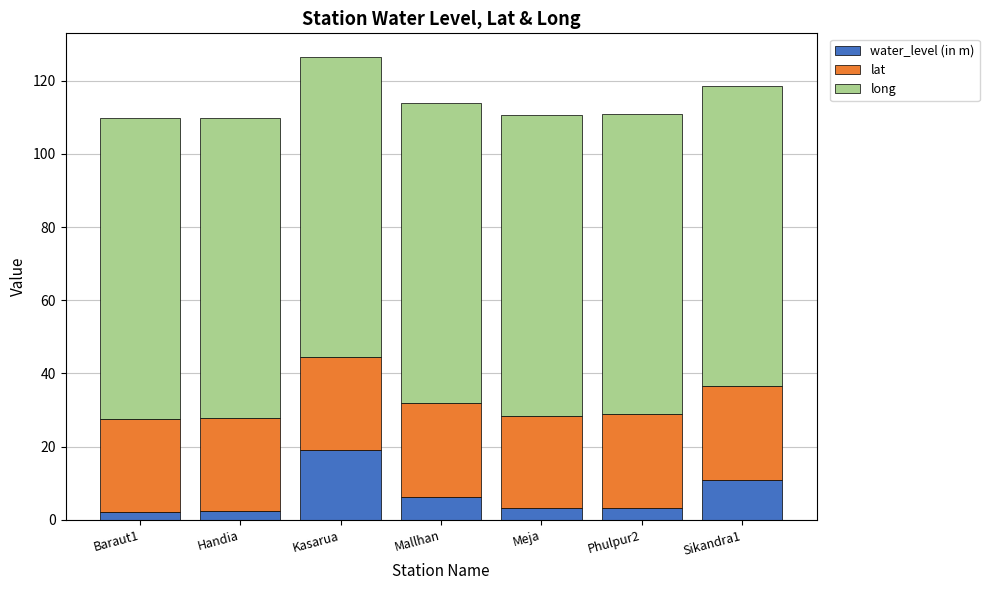

At which category is the sum across all series the highest?

Kasarua